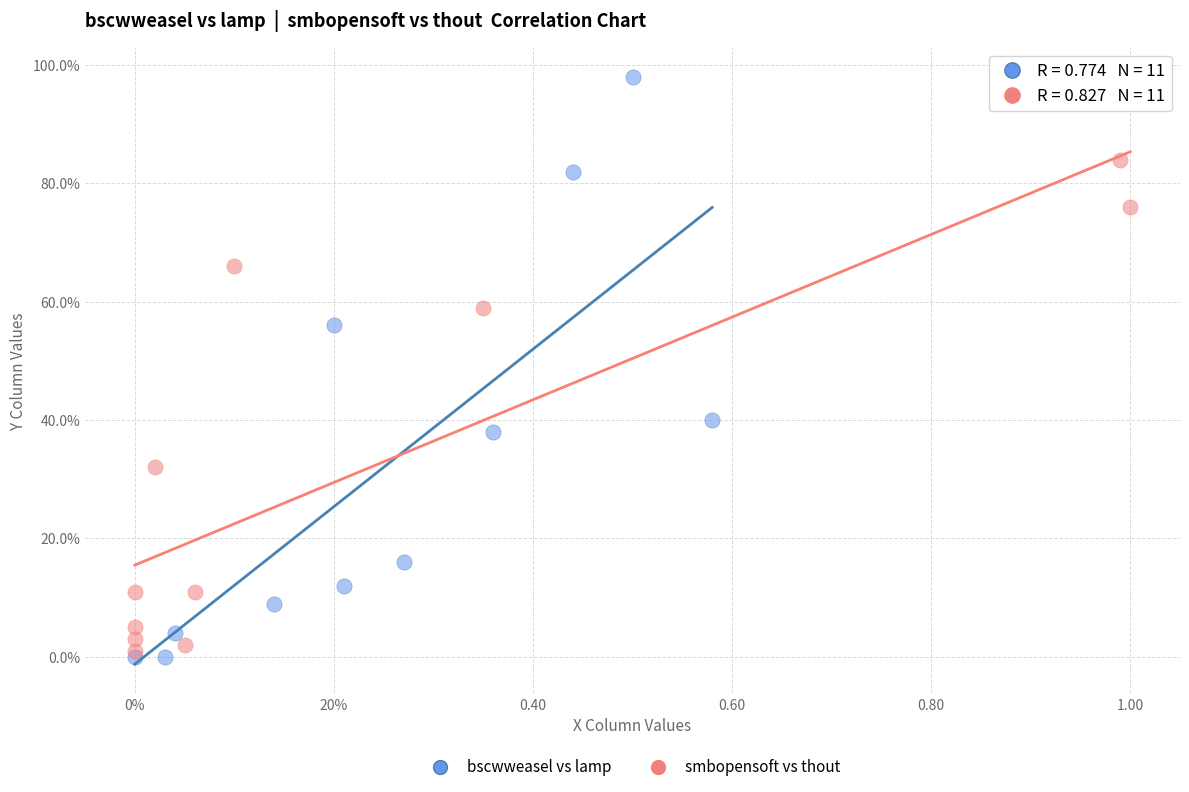

What are all the series names shown in the legend?

bscwweasel vs lamp, smbopensoft vs thout